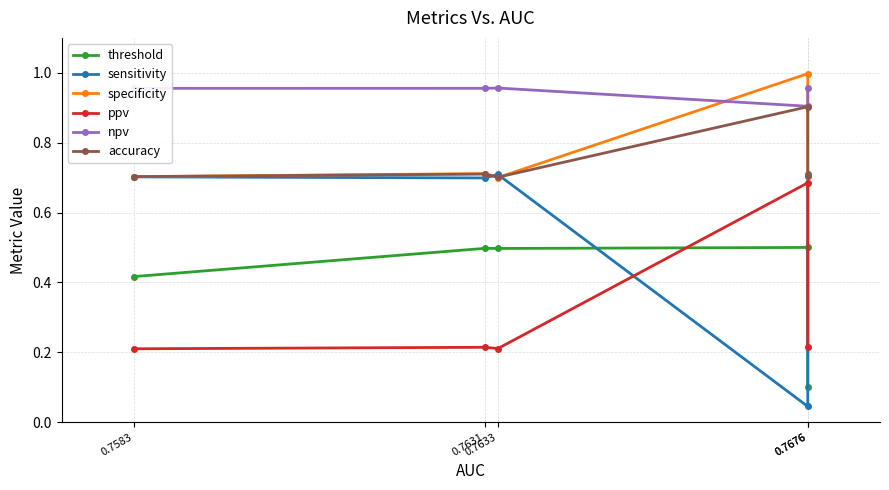

How many interior local peaks does the accuracy series have?

2